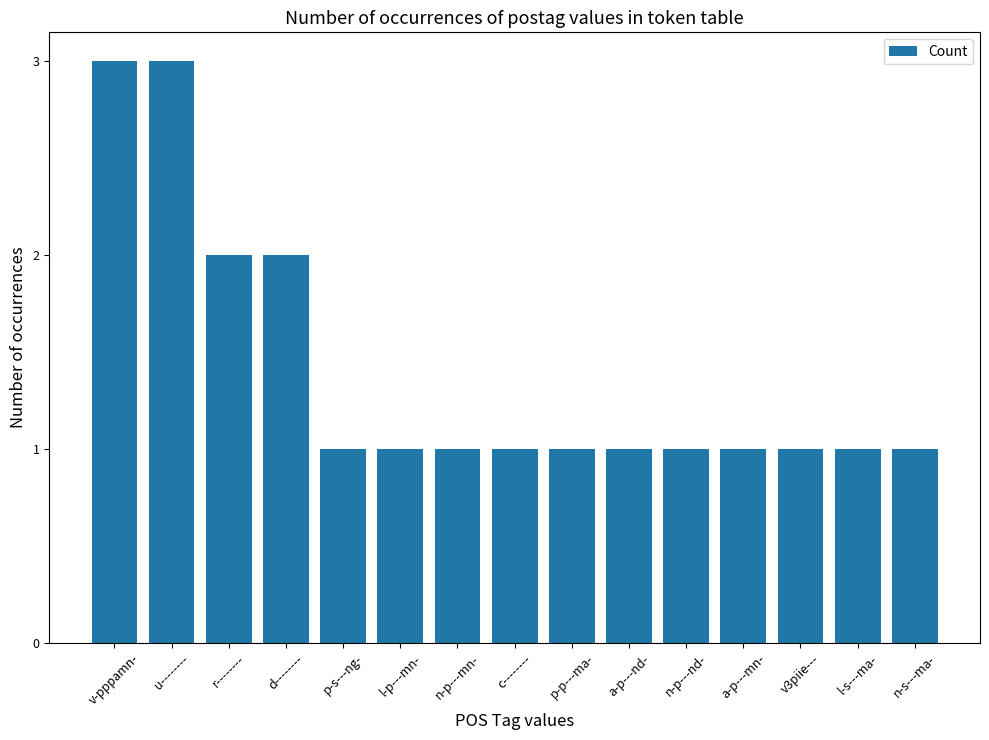

What is the sum of the values at p-s---ng- and c--------?

2